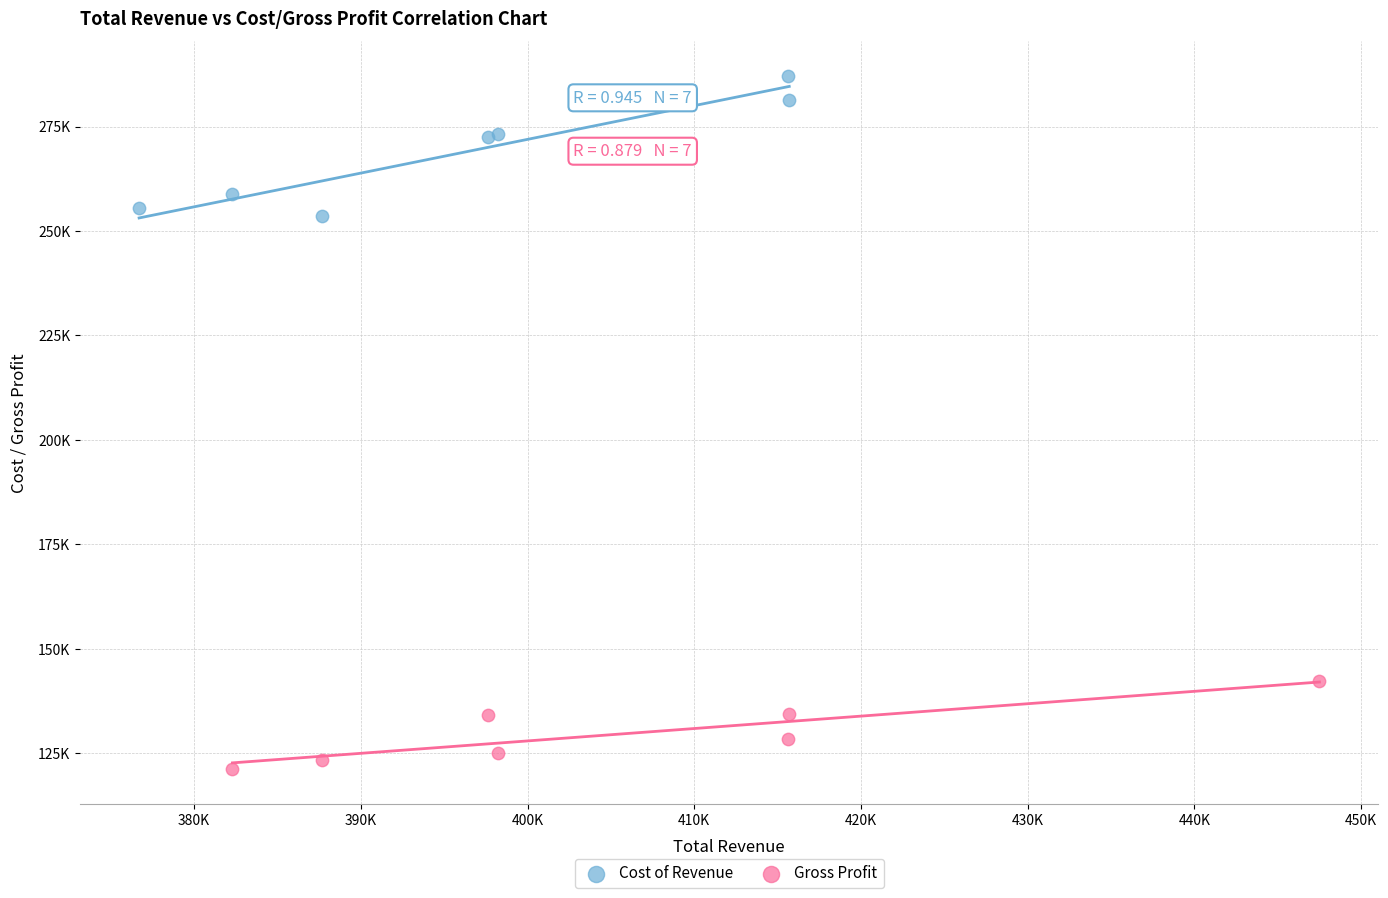

Which series has the largest Y range (max minus min)?

Cost of Revenue